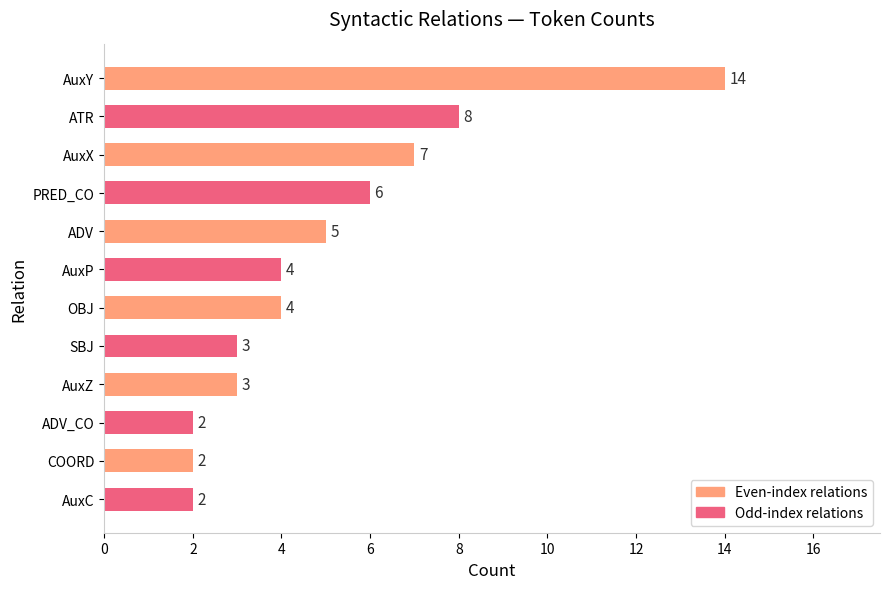

What is the maximum value shown in the chart?

14